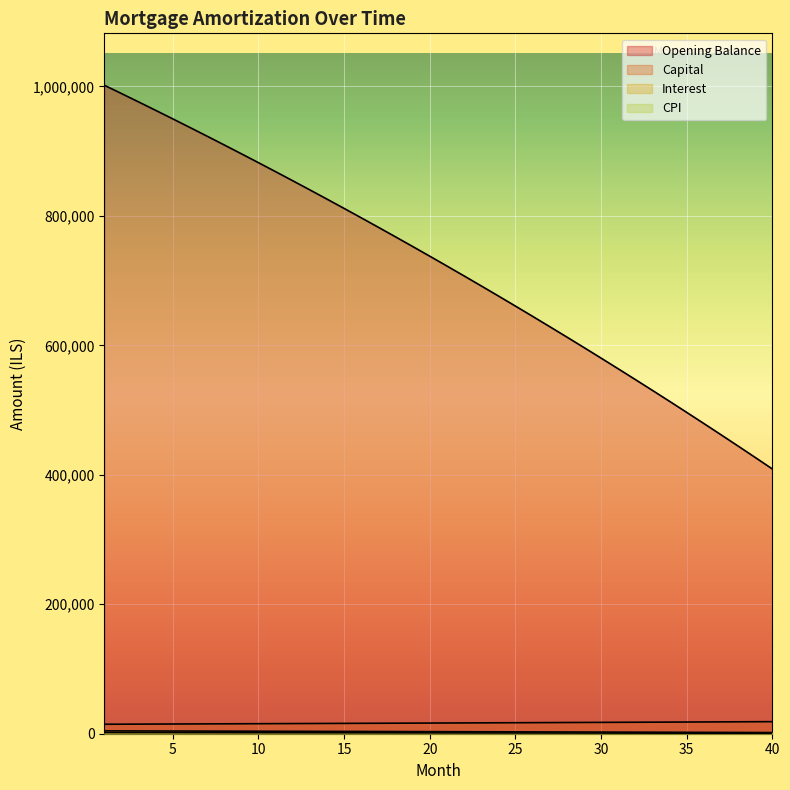

What is the sum of all opening_balance values?

28860159.7